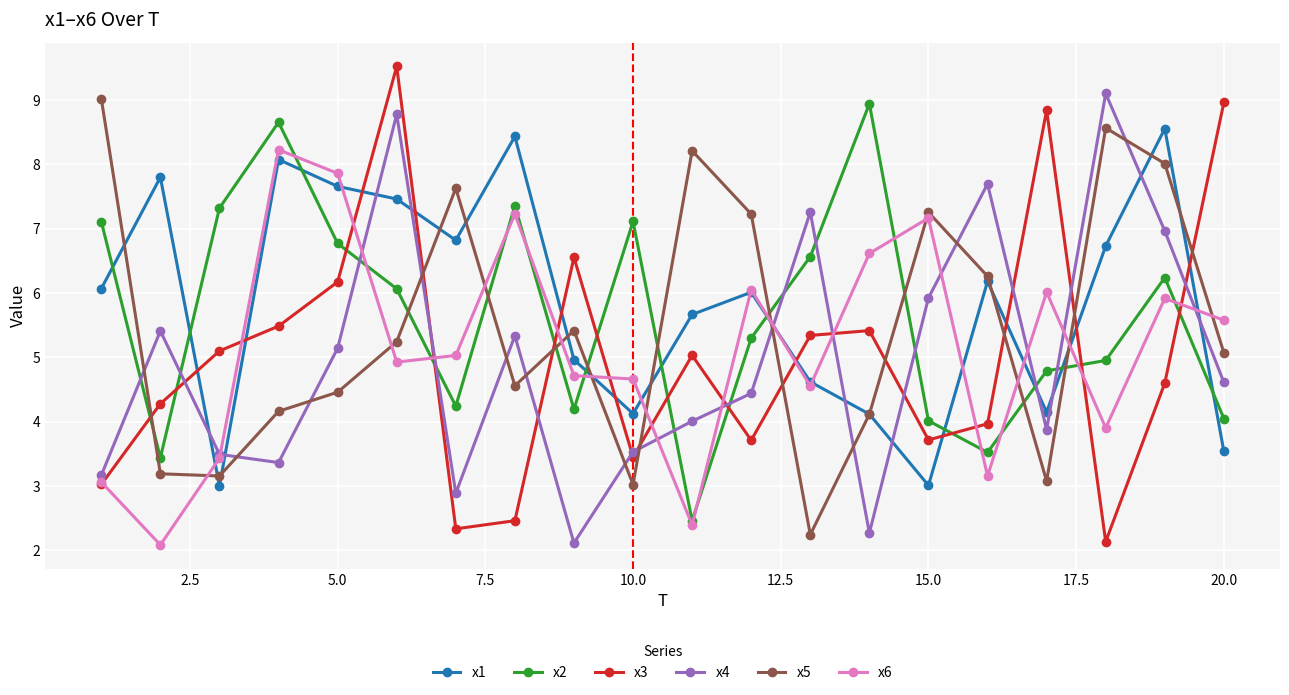

List the series in order of their peak value, lowest first.

x6, x1, x2, x5, x4, x3